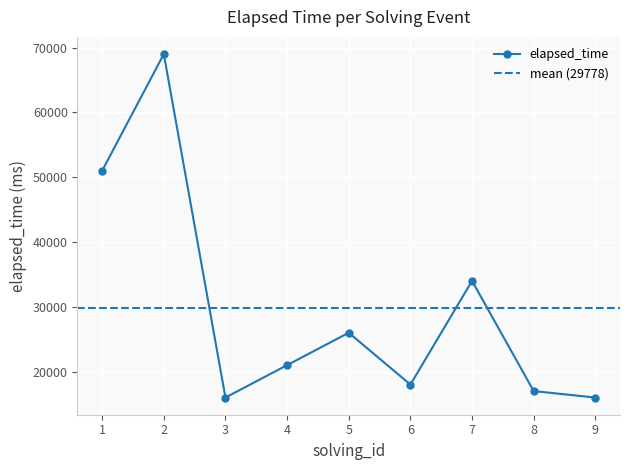

Rank the categories by value from lowest to highest.

3, 9, 8, 6, 4, 5, 7, 1, 2